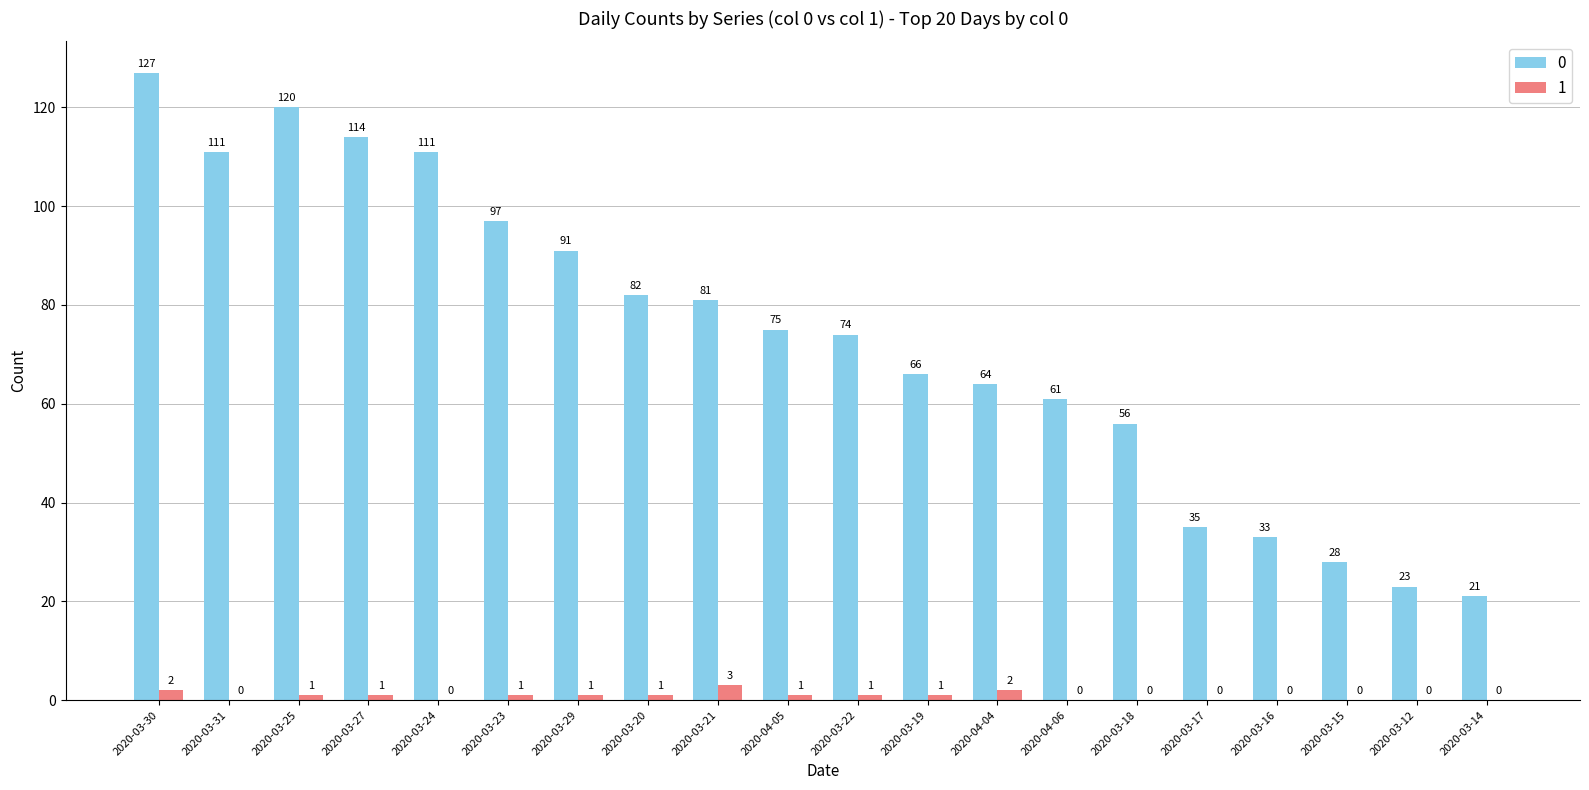

Reading right to left, extract all data points from this chart.

0: 21	23	28	33	35	56	61	64	66	74	75	81	82	91	97	111	114	120	111	127
1: 0	0	0	0	0	0	0	2	1	1	1	3	1	1	1	0	1	1	0	2